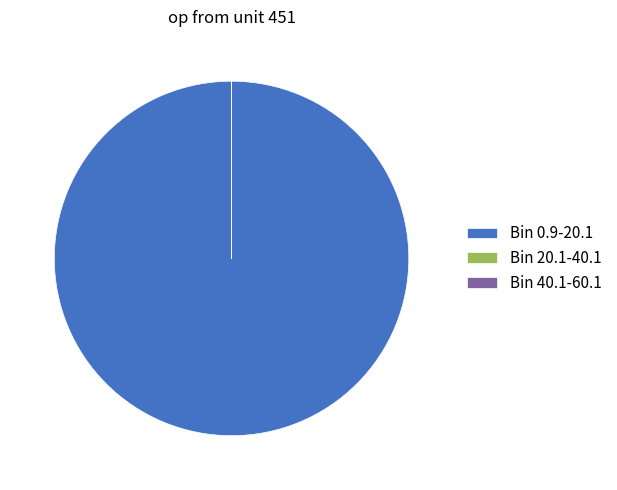

True or false: Bin 0.9-20.1 accounts for 100% of the total.

True